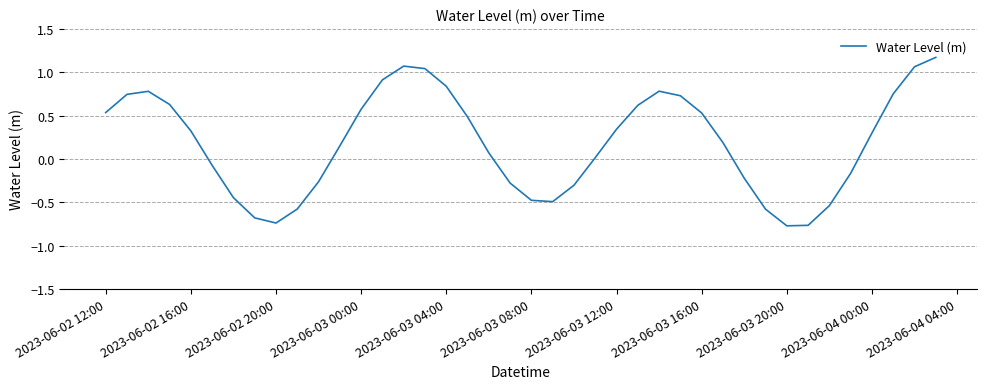

What is the greatest value displayed?

1.2